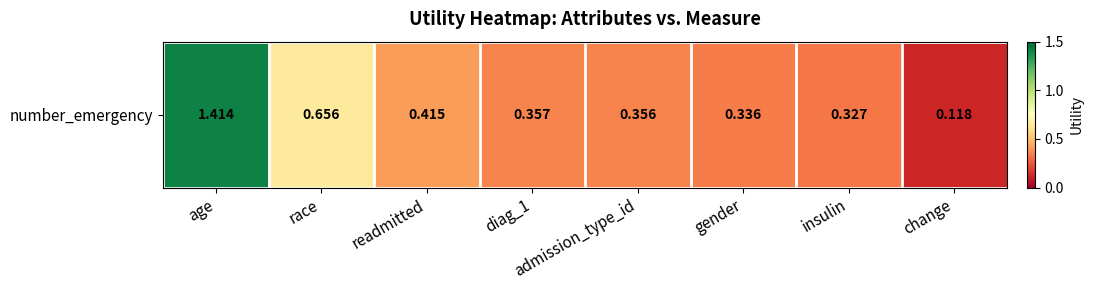

What is the sum of all values?

4.0